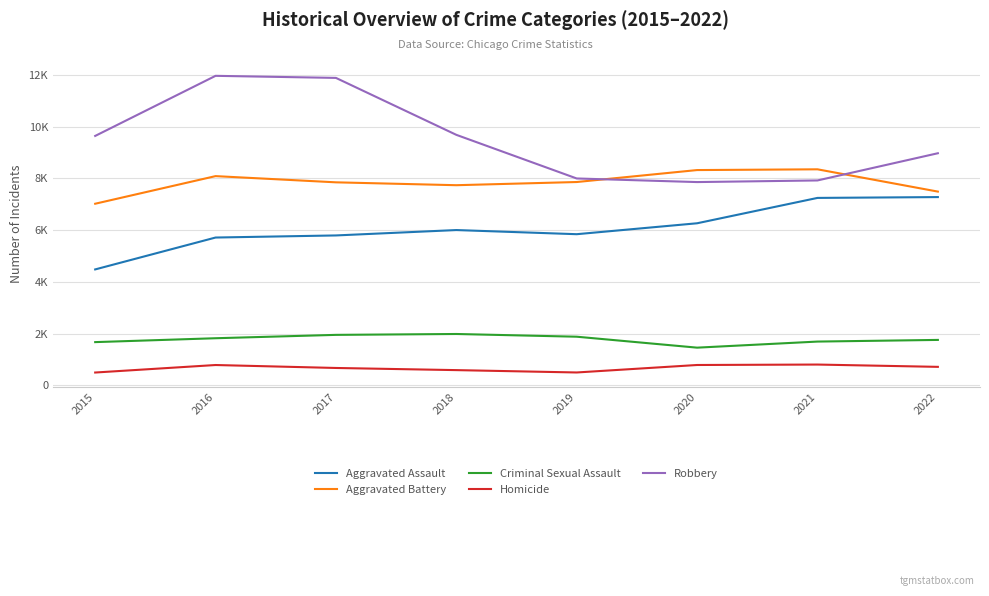

The Aggravated Assault series shows 3531 at 2020. True or false?

False